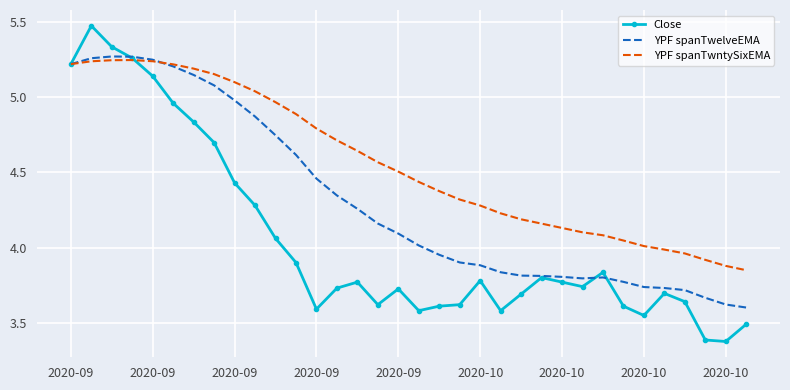

Which series has the largest range (max minus min)?

Close